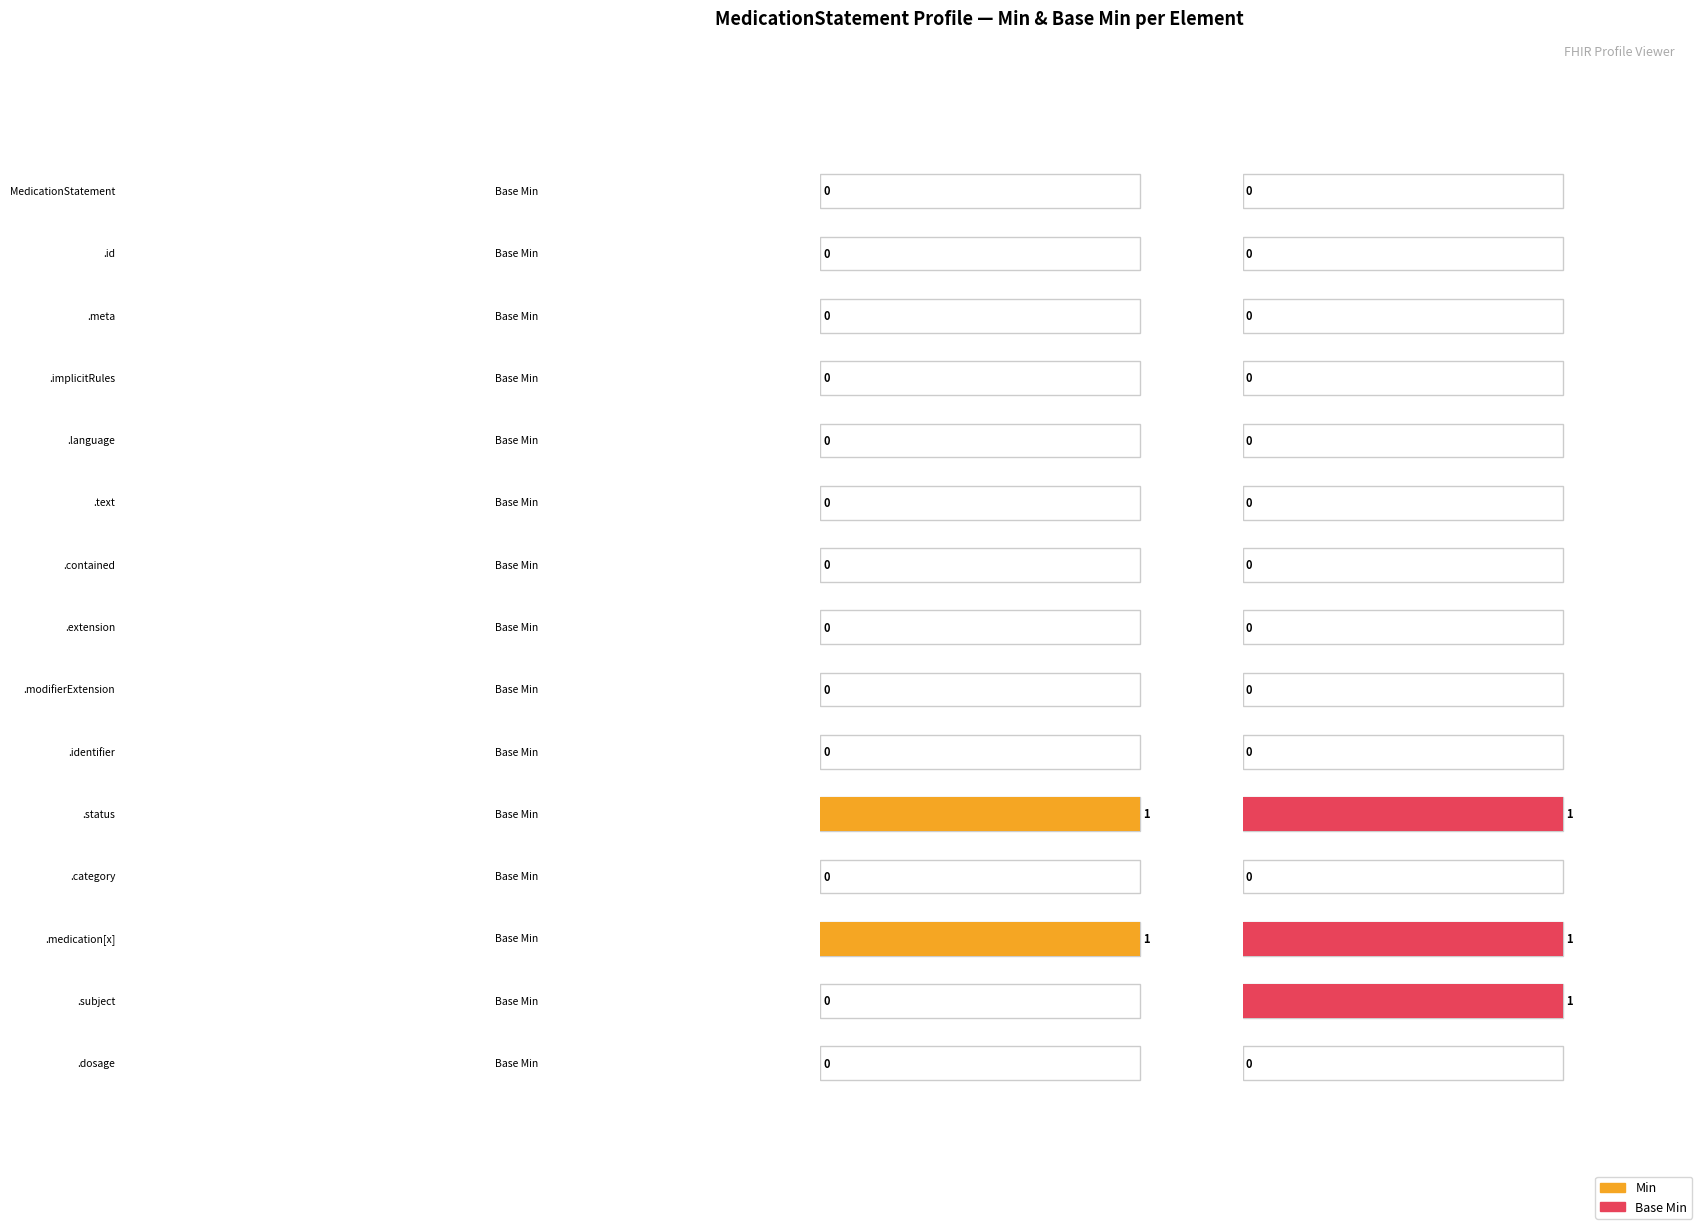

The Min series shows 0 at MedicationStatement.id. True or false?

True